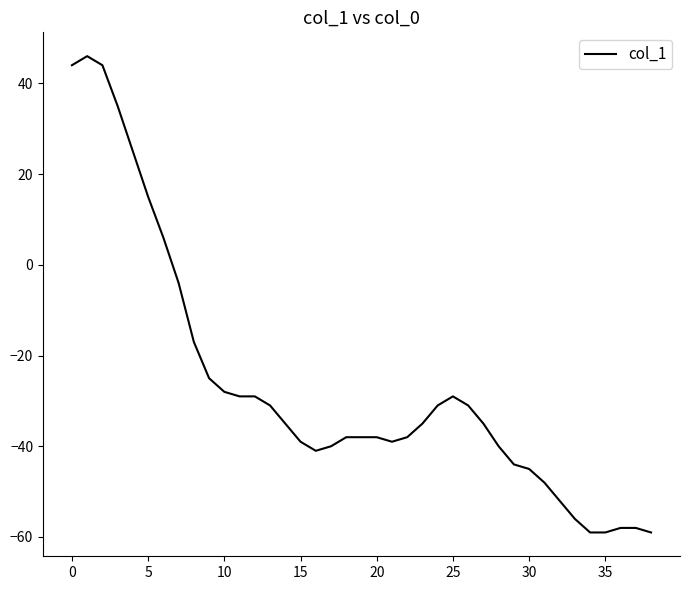

What is the maximum value shown in the chart?

46